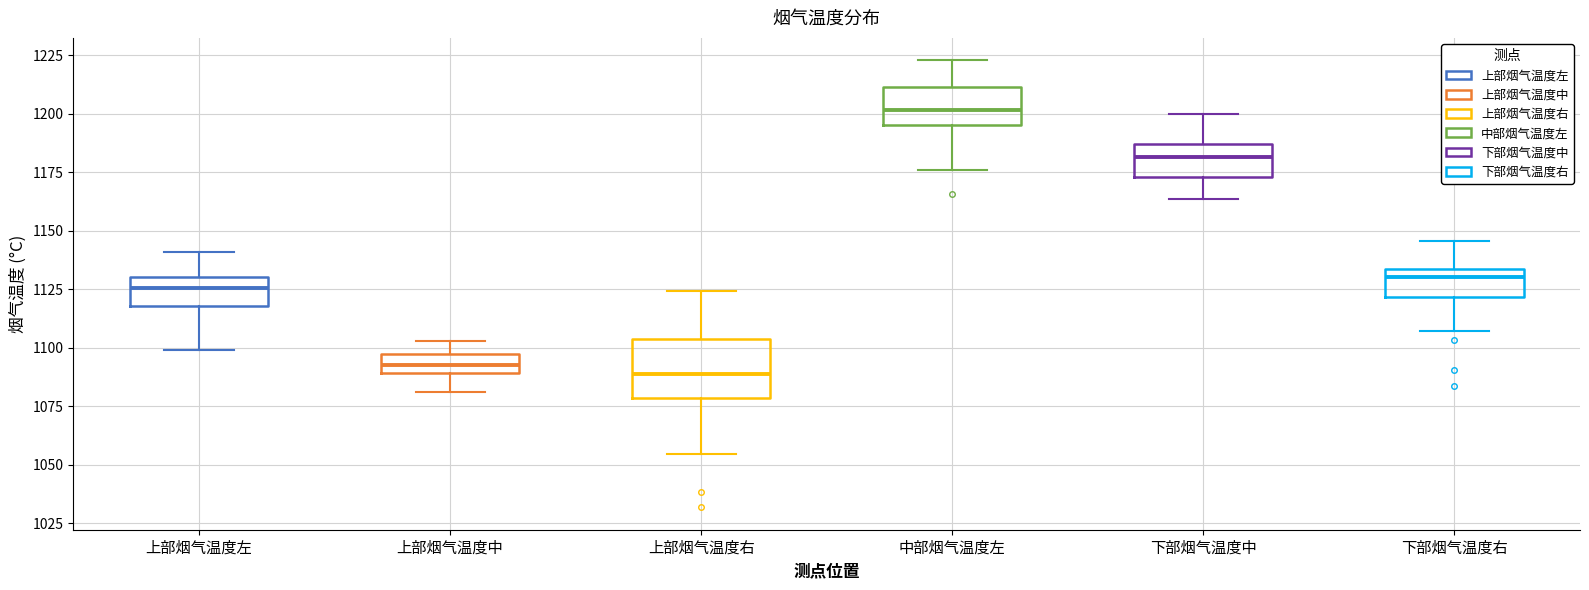

Where is the lower edge of the box for 下部烟气温度右 on the y-axis? The values are not printed on the chart, so give them approximately, as read against the axis.

1120